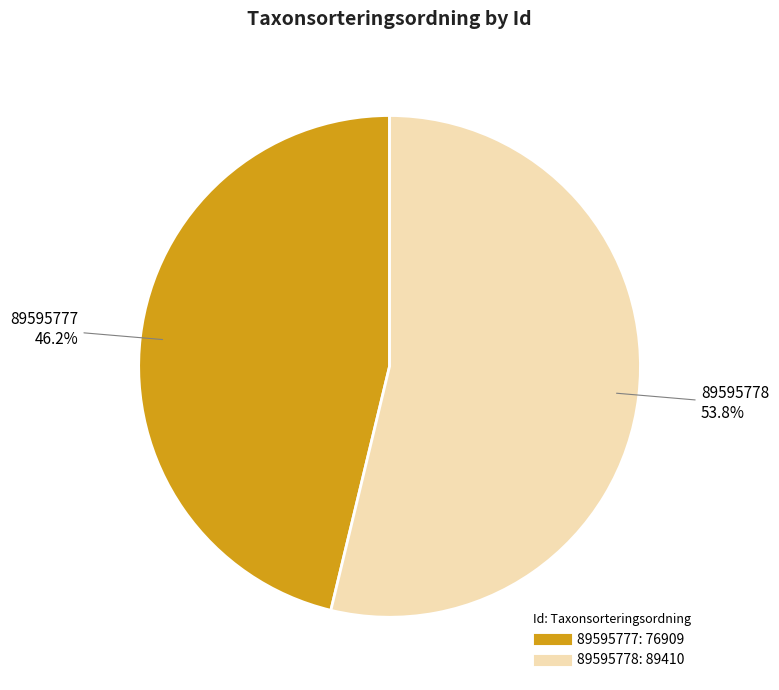

To the nearest percent, what is the combined percentage of 89595777 and 89595778?

100%